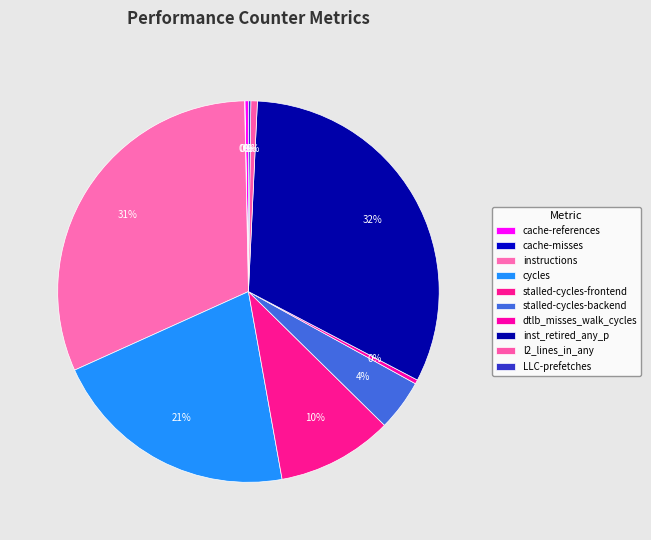

Combined, what portion of the pie is dtlb_misses_walk_cycles and inst_retired_any_p?

32.3%